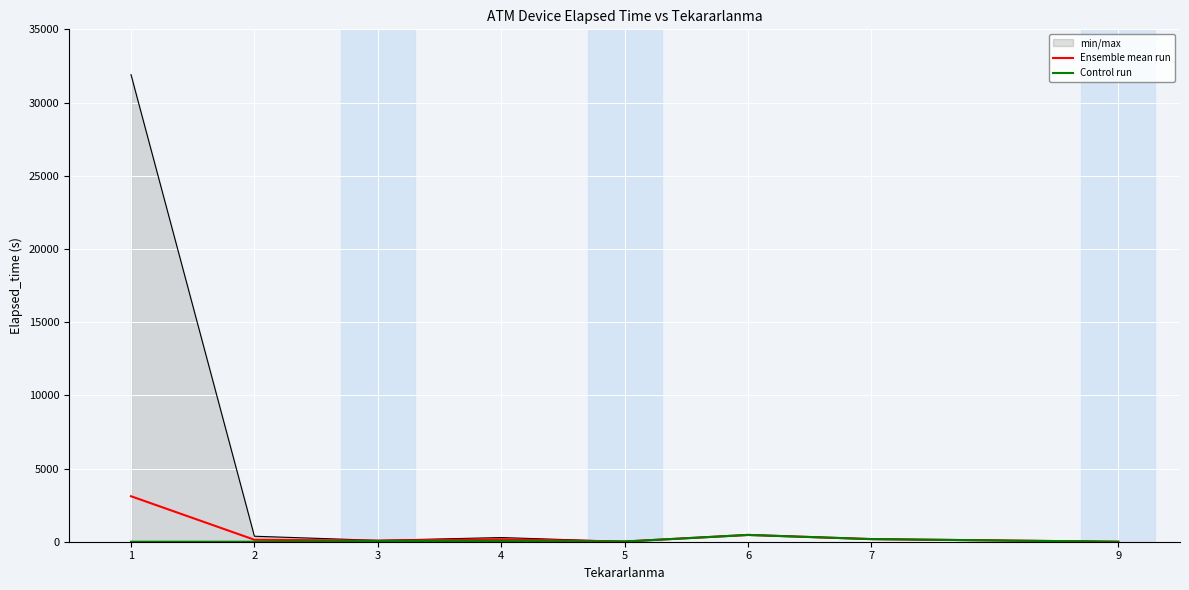

At 9, list the series in order from smallest to largest.

Ensemble mean run, Control run